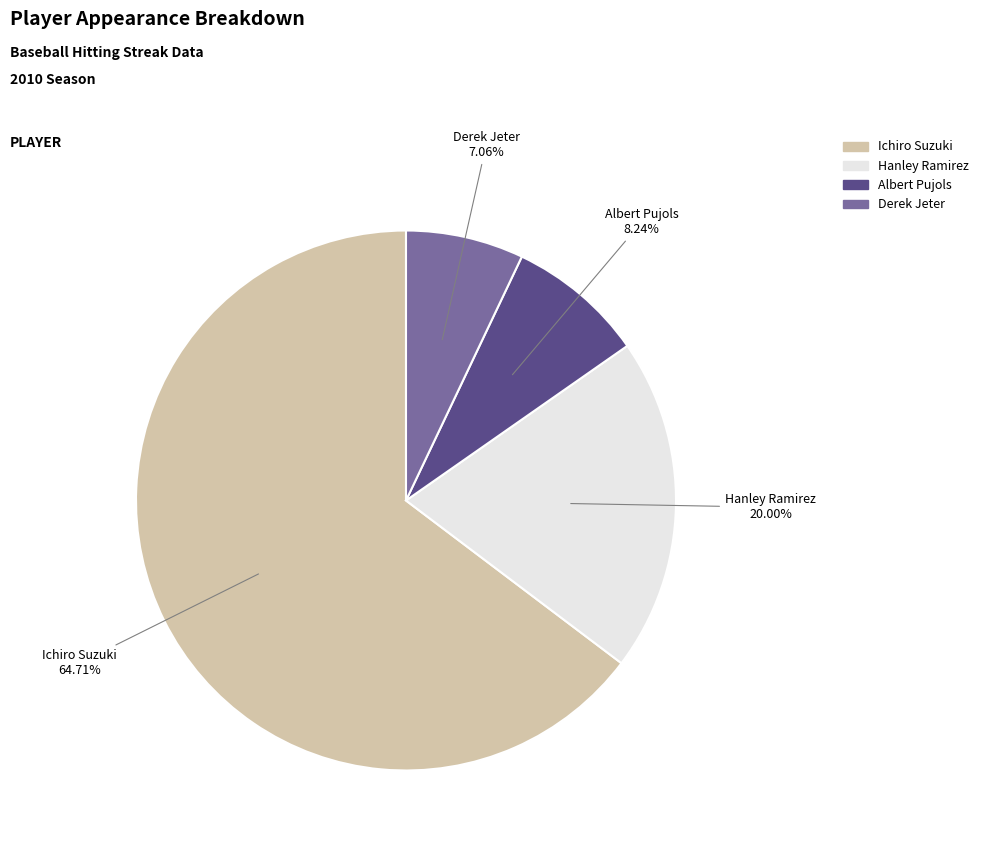

To the nearest percent, what is the difference between the largest and smallest slice percentages?

58%